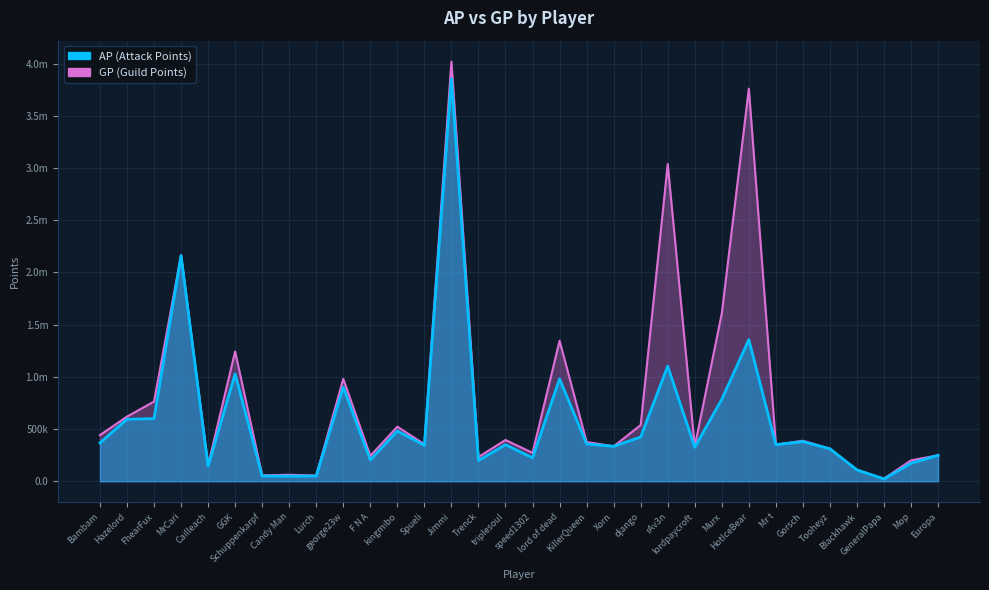

Does the chart display data point markers on the line(s)?

No